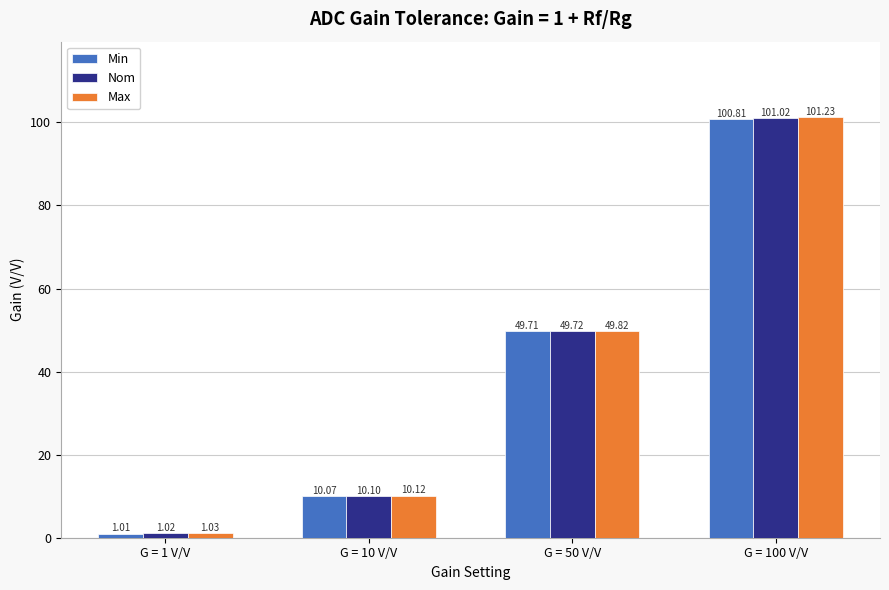

Is the value of Nom at G = 10 V/V greater than the value of Min at G = 100 V/V?

No